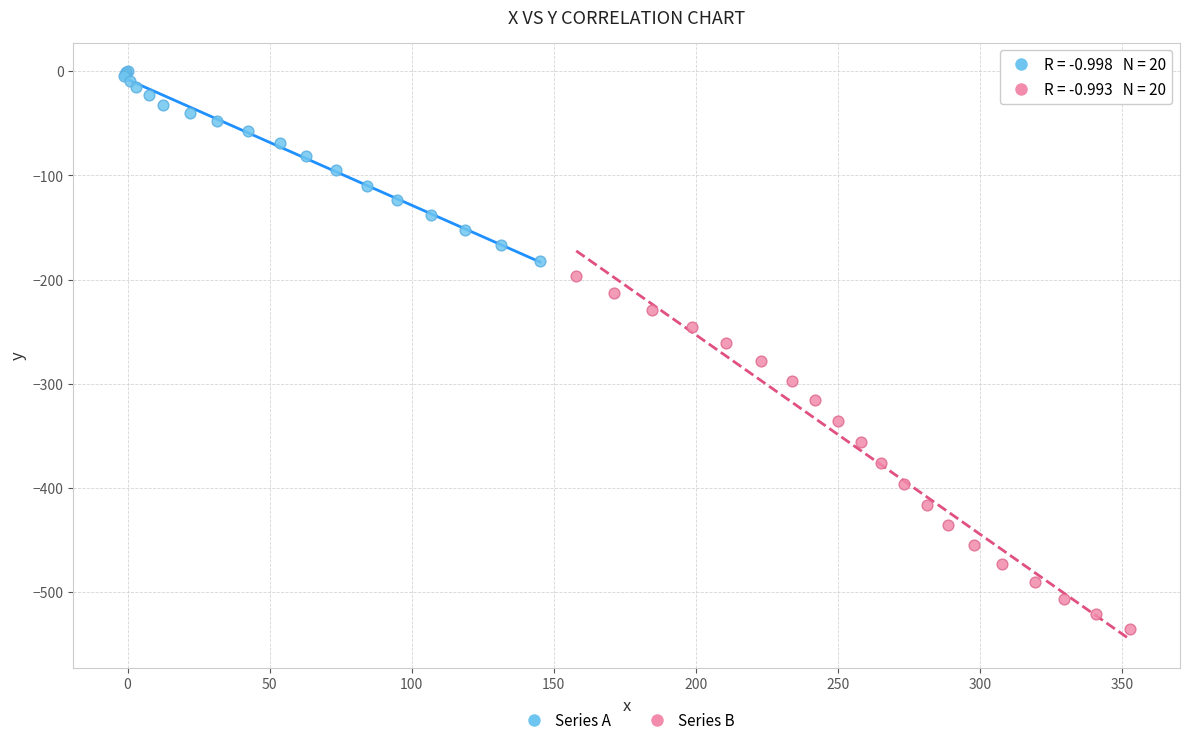

What are all the series names shown in the legend?

Series A, Series B